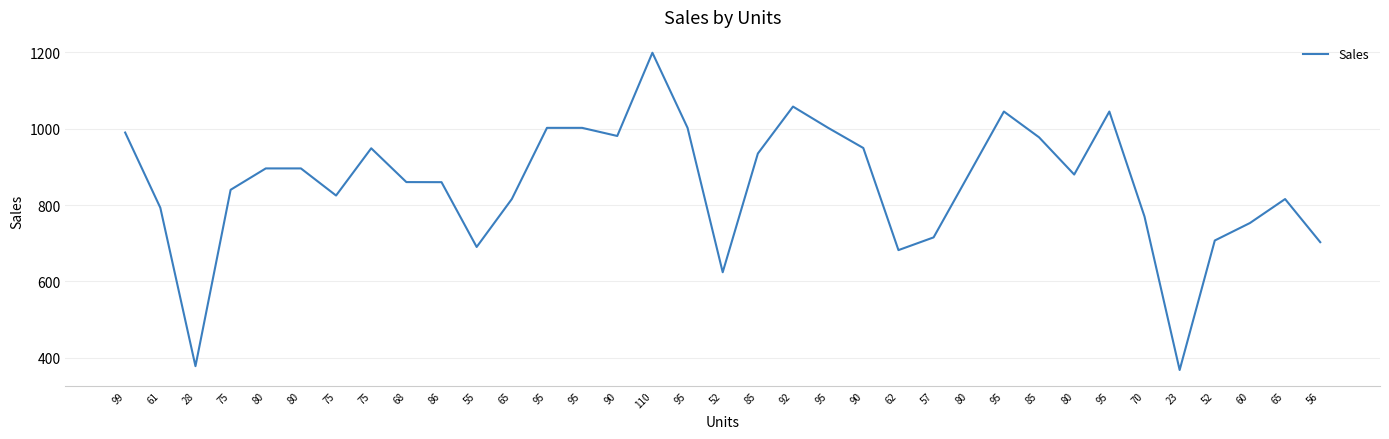

Is this an area chart (filled region under the line)?

No